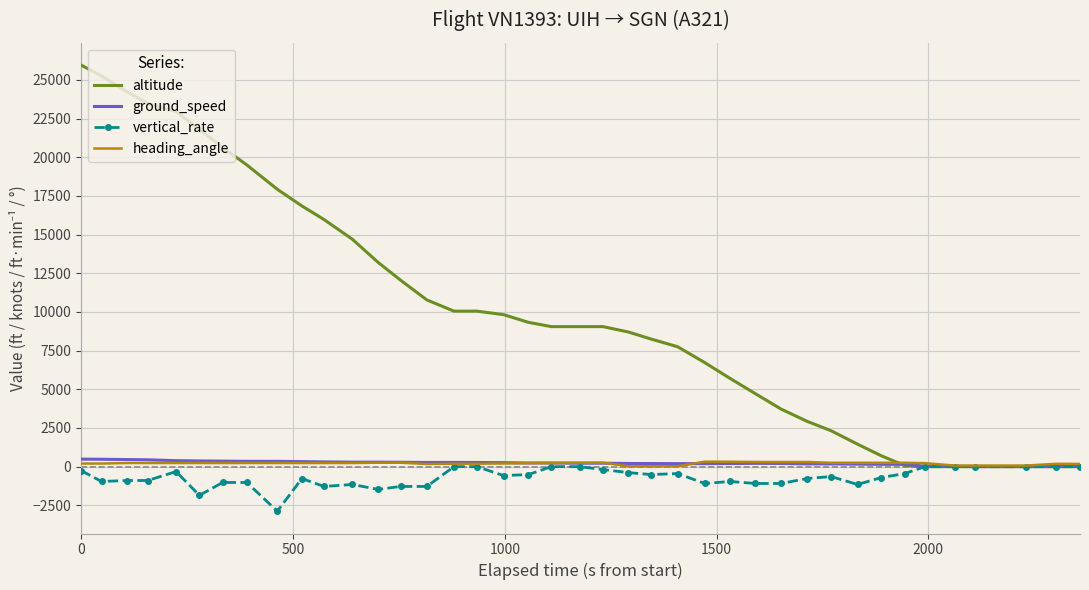

What is the highest value of the altitude series?

25950